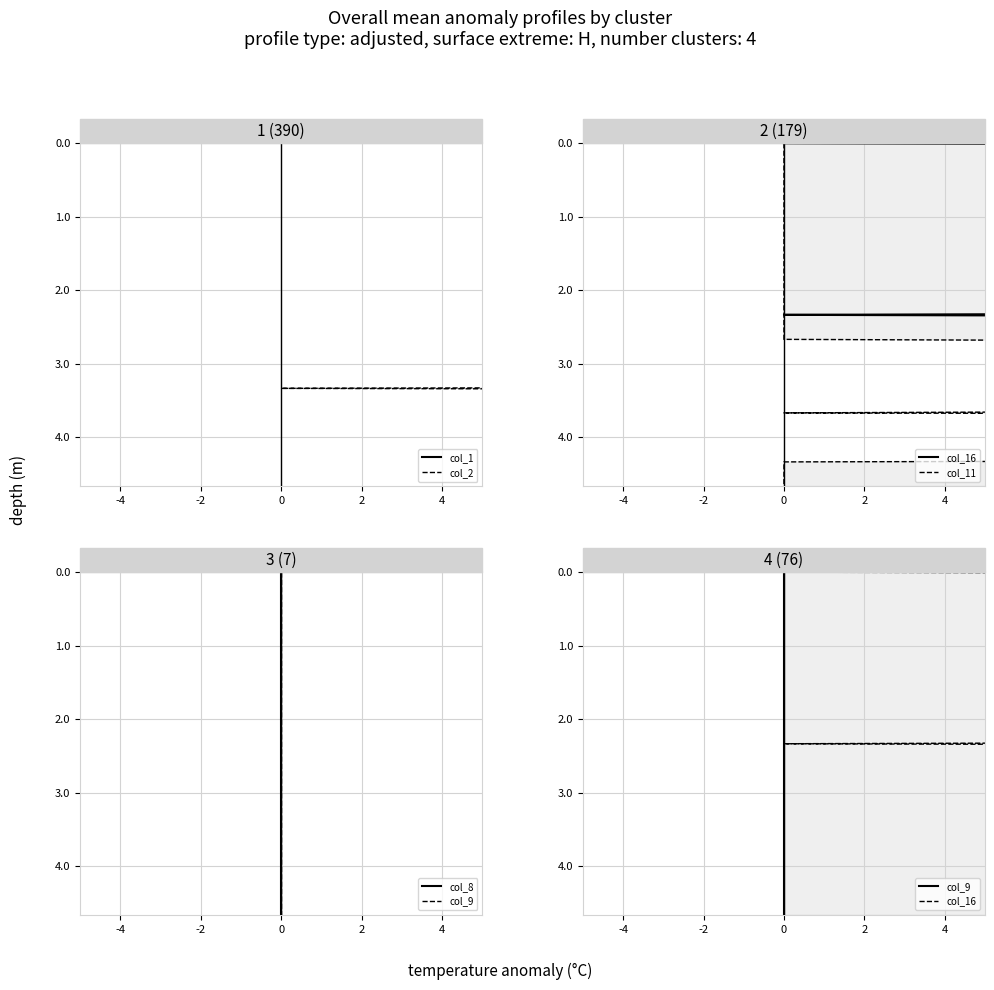

Which series has the largest total across all categories?

col_1